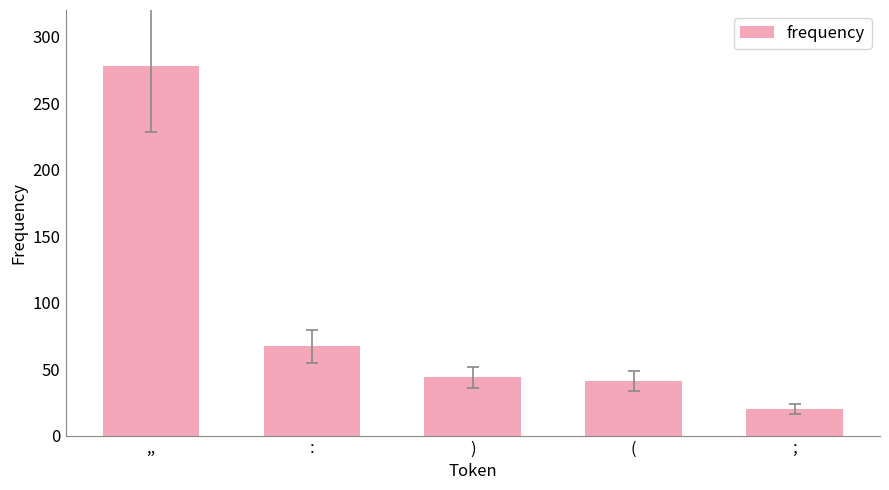

What position from the right is (?

2